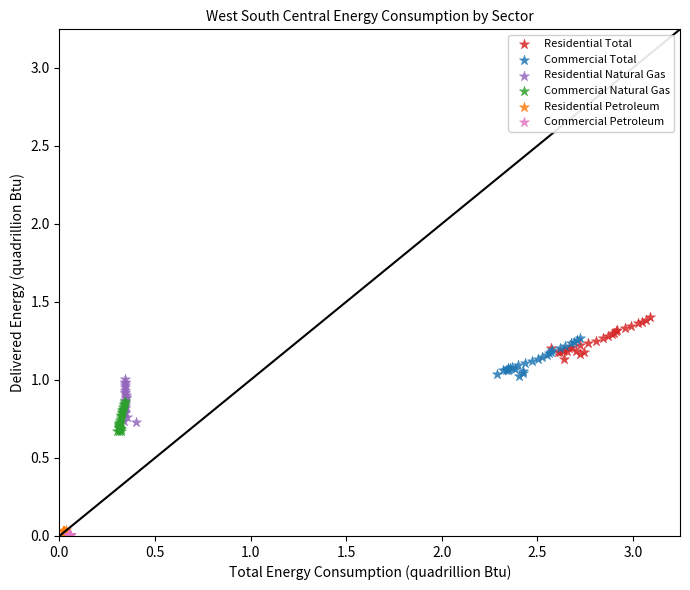

Which series reaches the maximum Y coordinate?

Residential Total